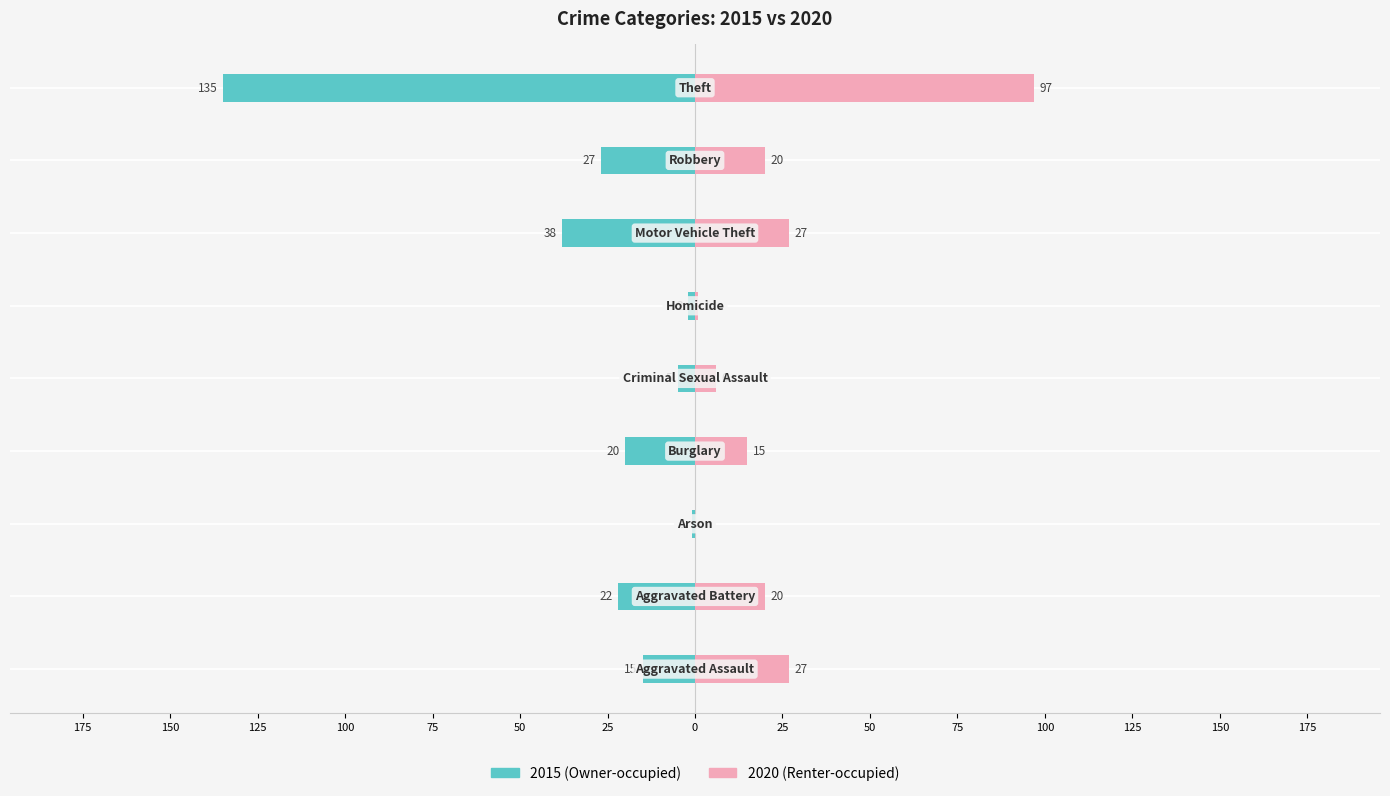

What is the maximum value for 2020?

97